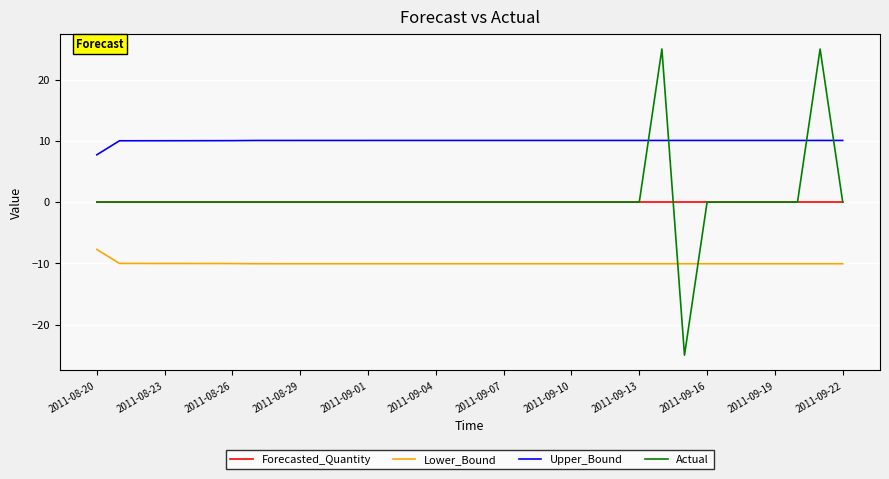

List the series in order of their peak value, lowest first.

Lower_Bound, Forecasted_Quantity, Upper_Bound, Actual